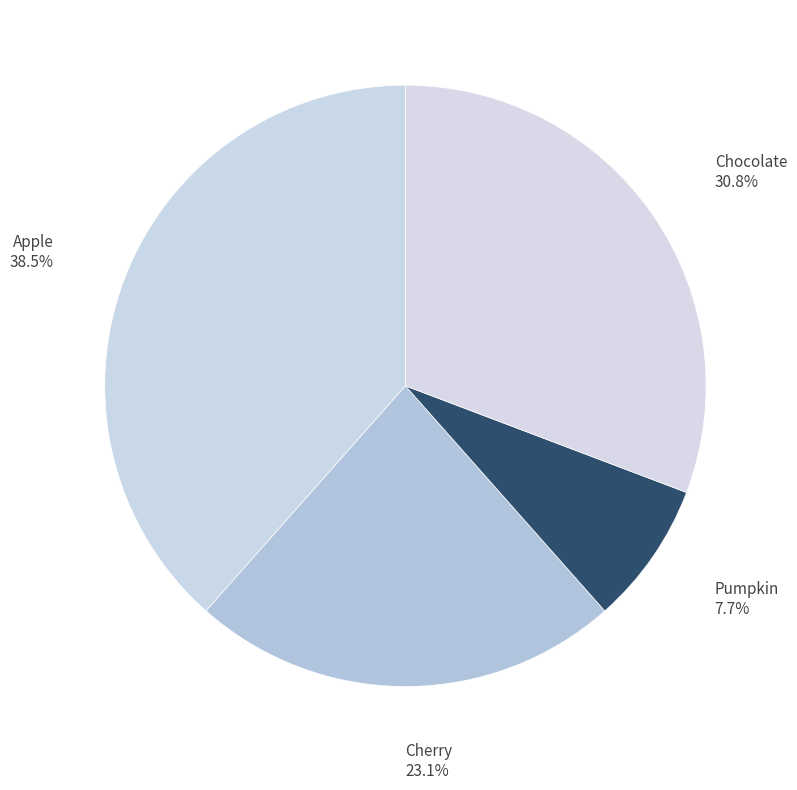

Does any single category account for the majority?

No